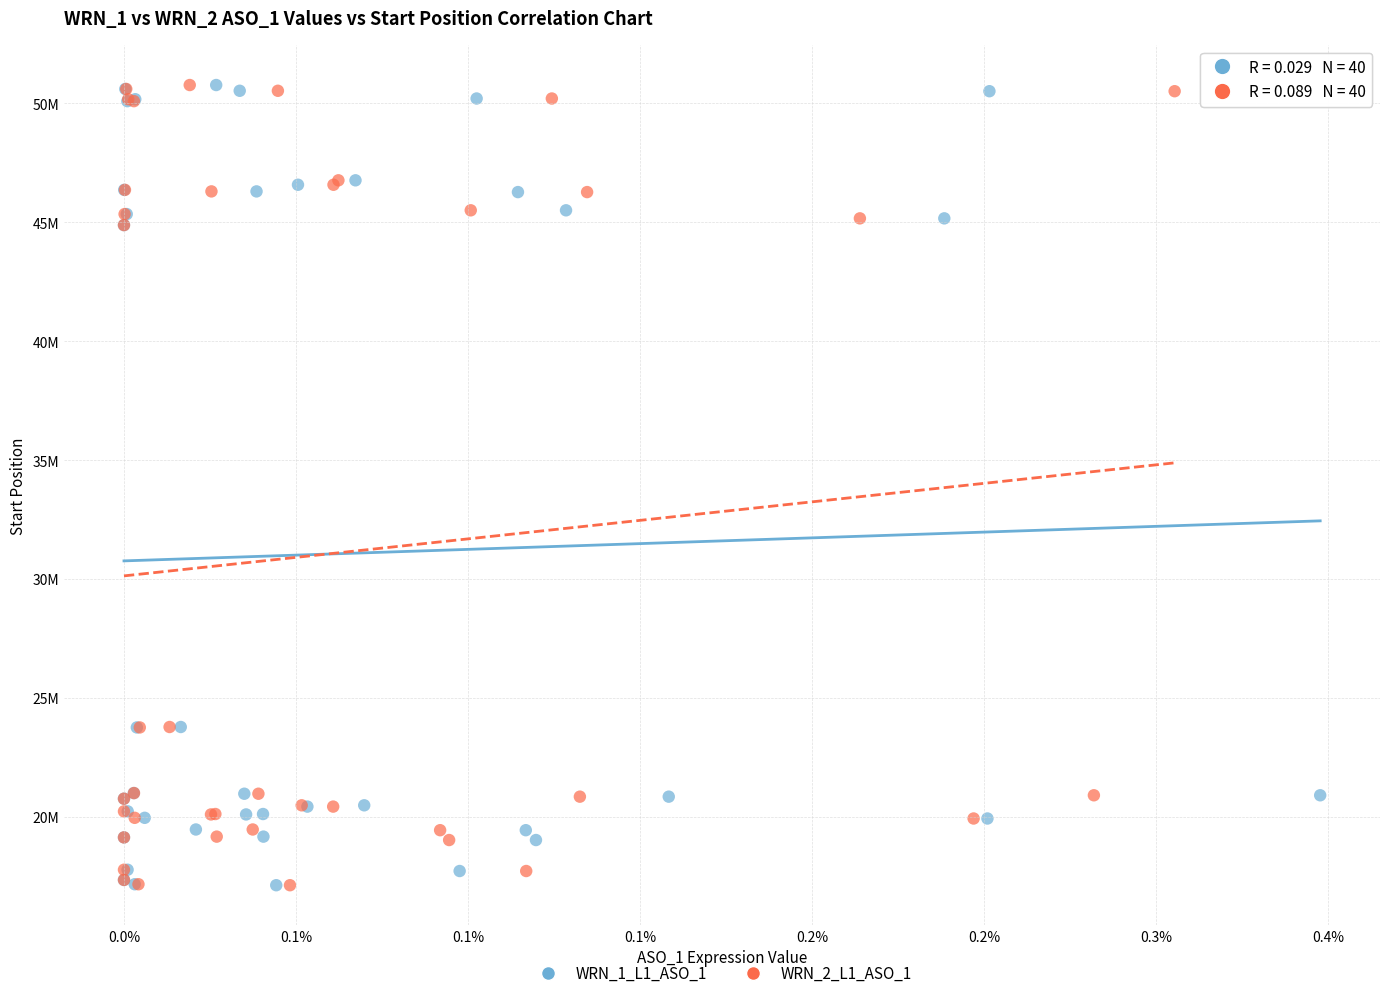

What are all the series names shown in the legend?

WRN_1_L1_ASO_1, WRN_2_L1_ASO_1